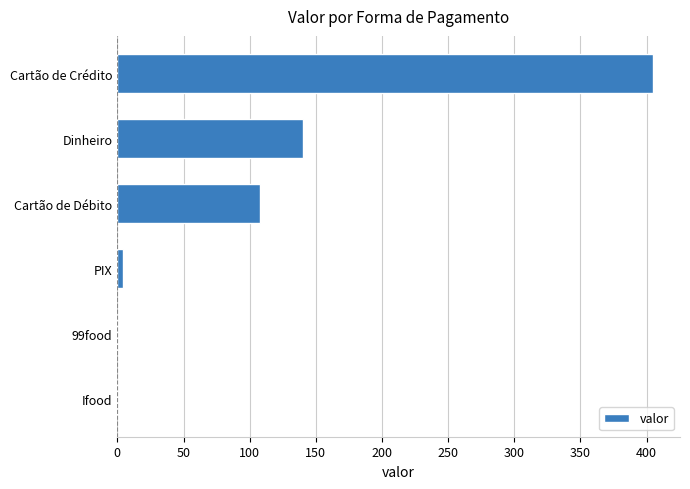

The chart shows a value of 210.8 at Dinheiro. True or false?

False